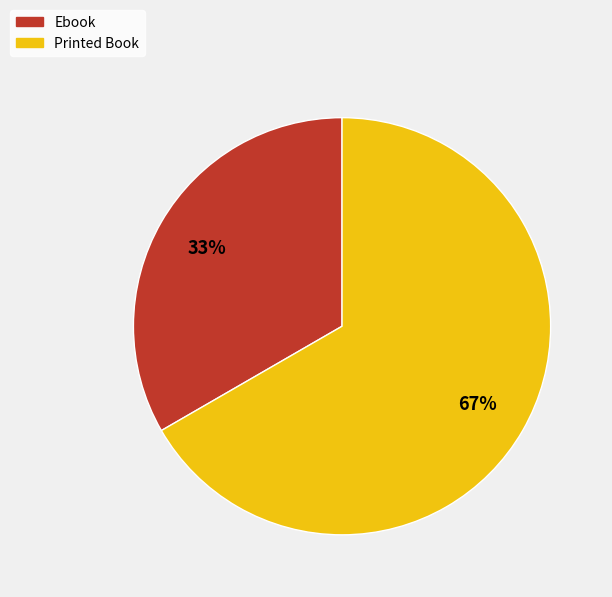

The Ebook slice represents 33% of the pie. True or false?

True